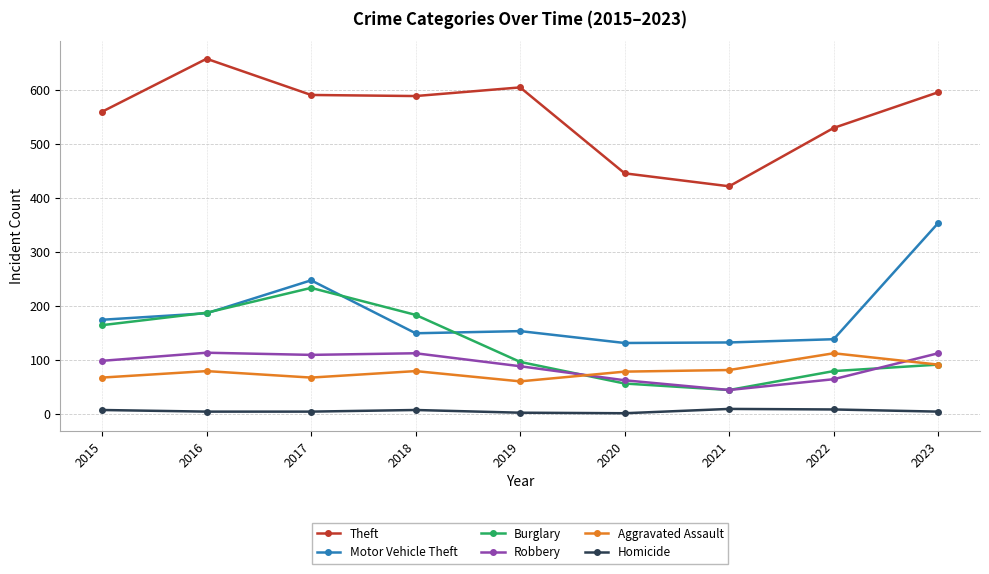

Is the value of Motor Vehicle Theft at 2016 greater than the value of Robbery at 2020?

Yes